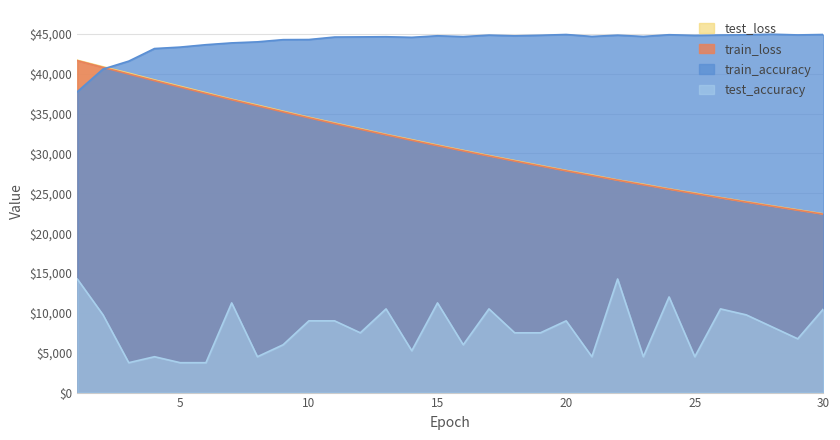

Rank the series at 27 from highest to lowest value.

train_accuracy, test_loss, train_loss, test_accuracy